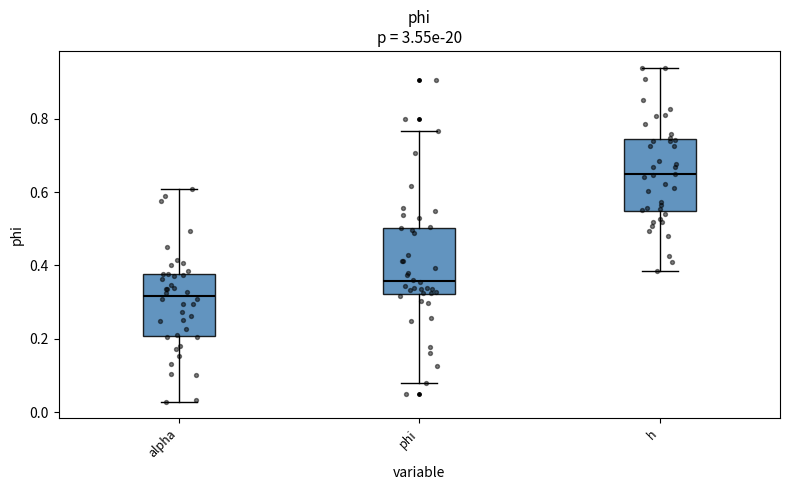

Reading left to right, transcribe this box plot: for each box, give where its median line is, the range the box spans, and where its two whiskers end, as read against the y-axis. The values are not printed on the chart, so give them approximately, as read against the axis.

alpha: median 0.32, box 0.20 to 0.38, whiskers 0.02 to 0.60
phi: median 0.36, box 0.32 to 0.50, whiskers 0.08 to 0.76
h: median 0.64, box 0.54 to 0.74, whiskers 0.38 to 0.94